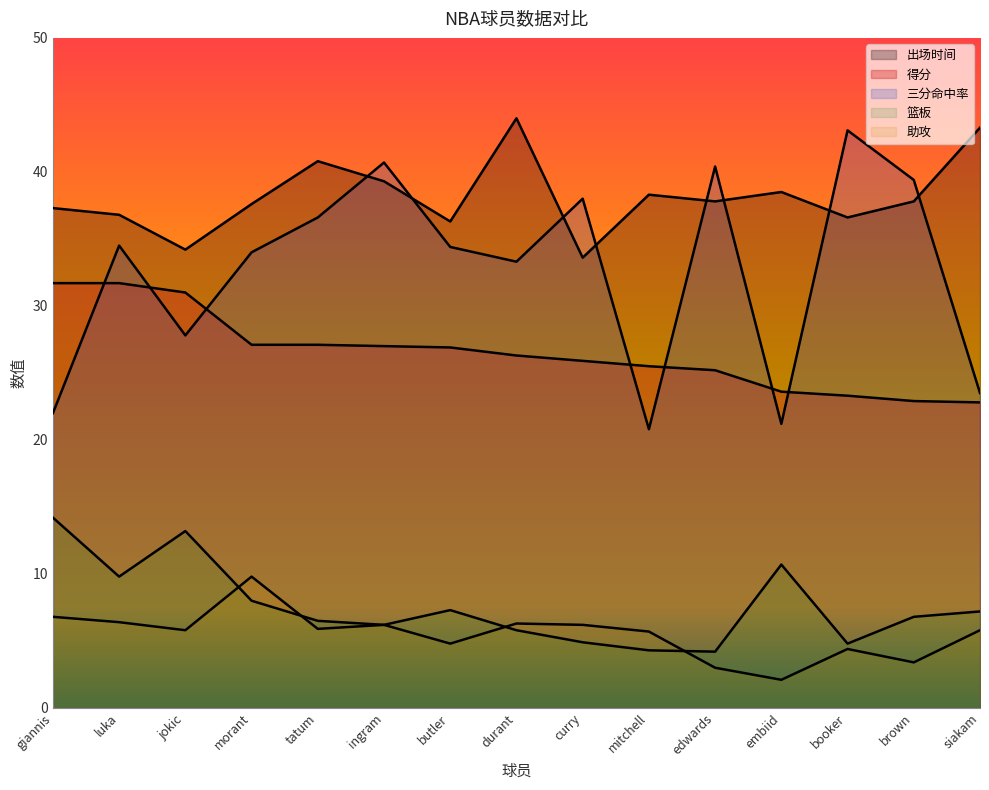

What are all the series names shown in the legend?

出场时间, 得分, 三分命中率, 篮板, 助攻